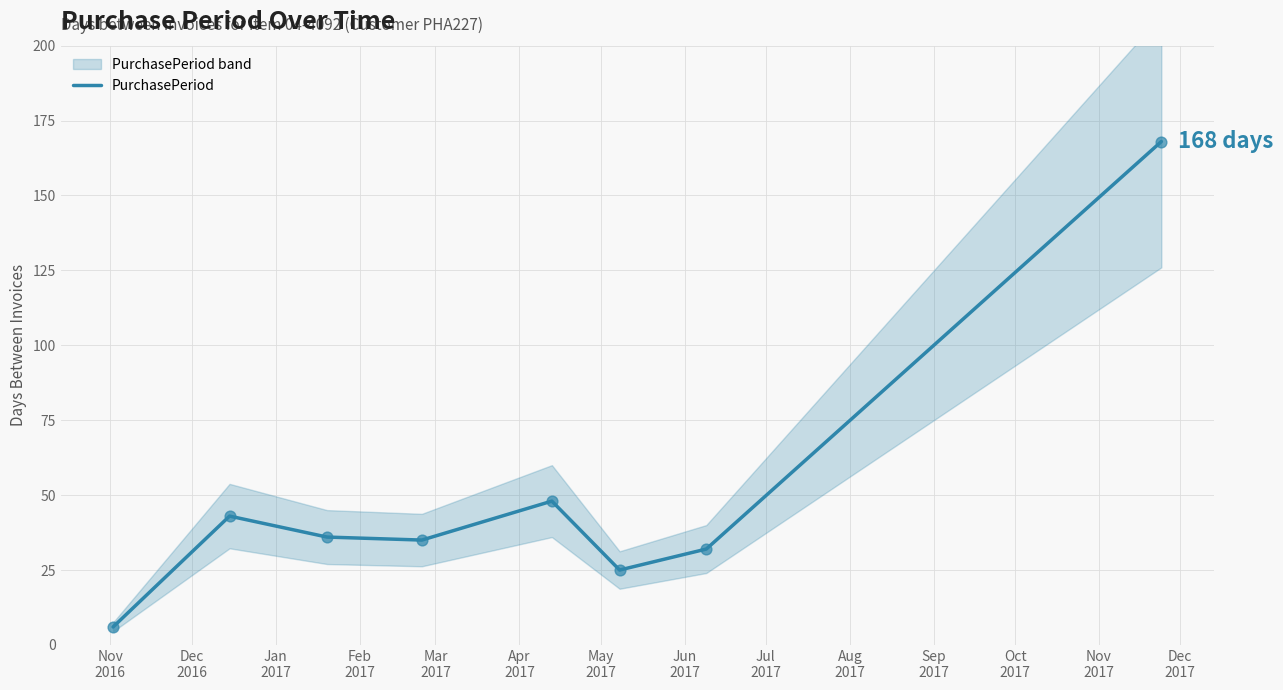

What is the lowest value of the PurchasePeriod series?

6